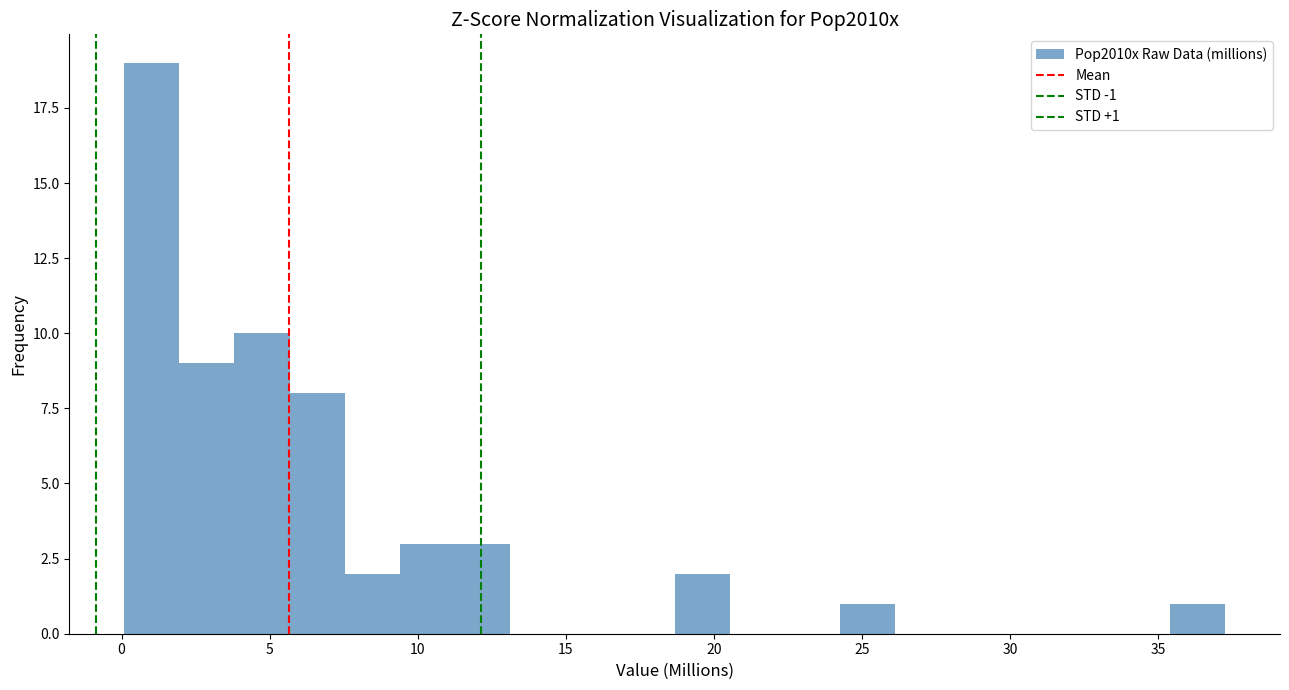

Around what value on the x-axis is the tallest bar? Give the approximate position of its centre, as read against the axis.

1.0